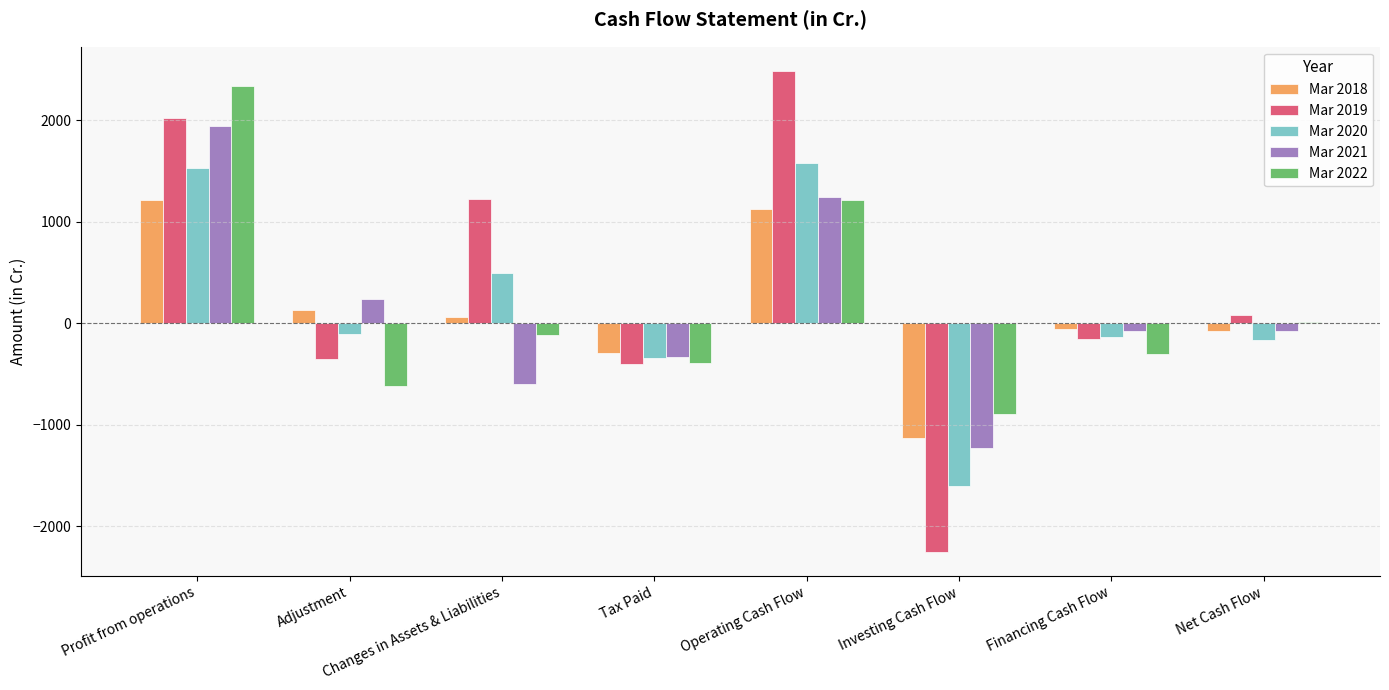

What is the highest value of the Mar 2020 series?

1579.1